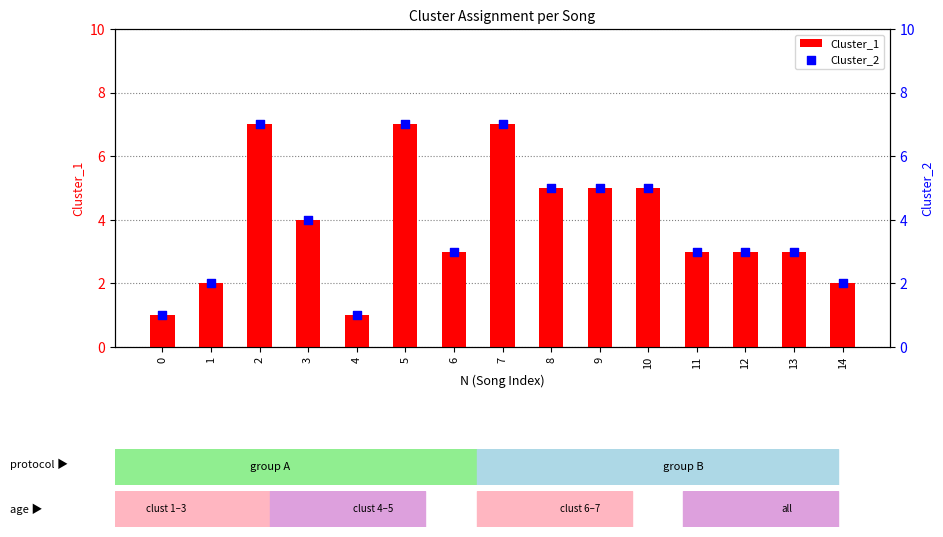

Which series has the largest Y range (max minus min)?

Cluster_1